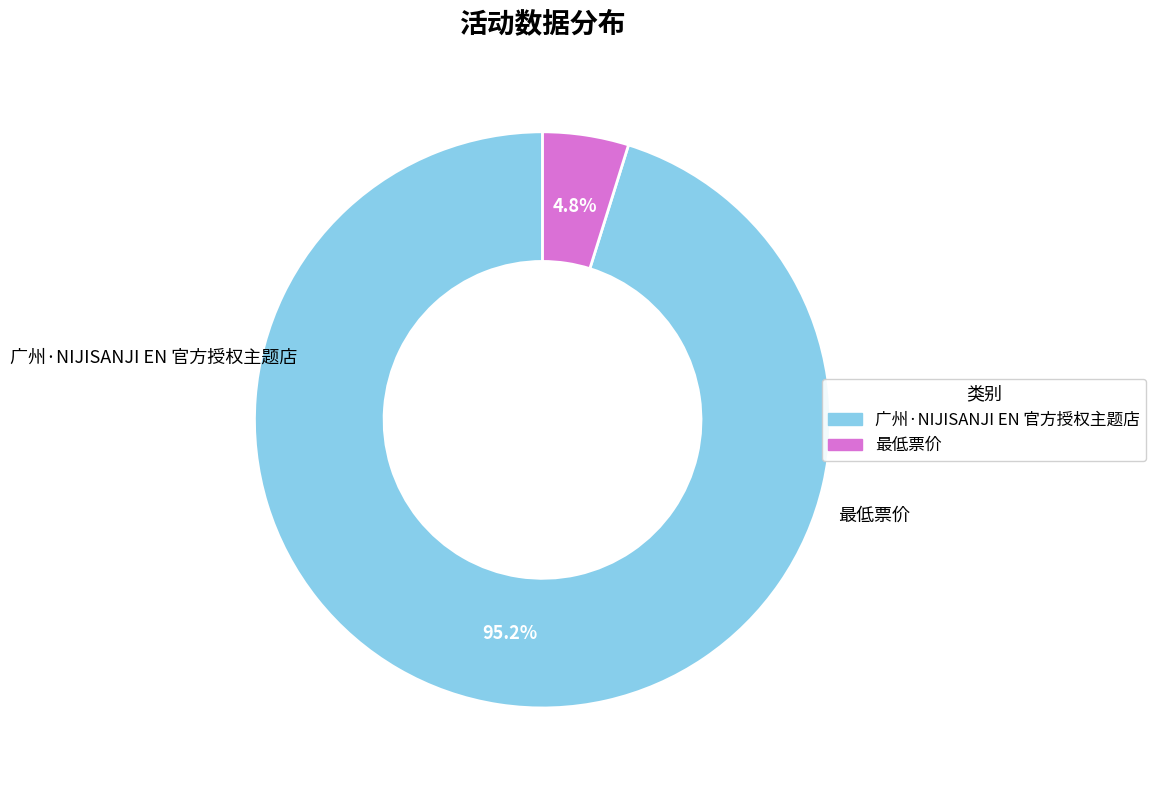

To the nearest percent, what is the difference between the largest and smallest slice percentages?

90%